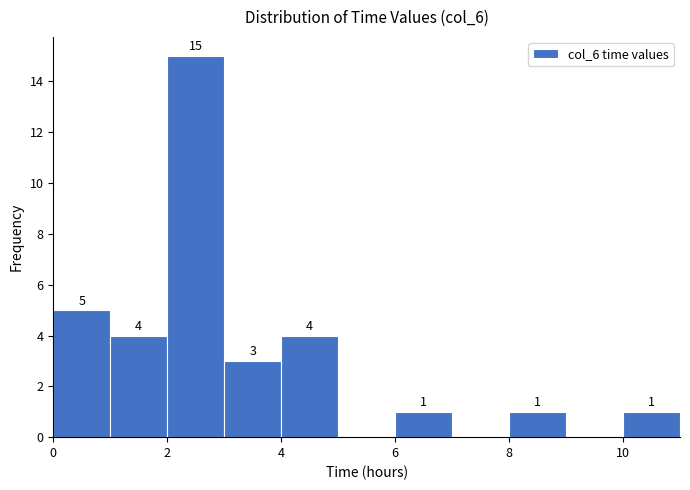

Over which range of the x-axis is the bar tallest?

2 to 3